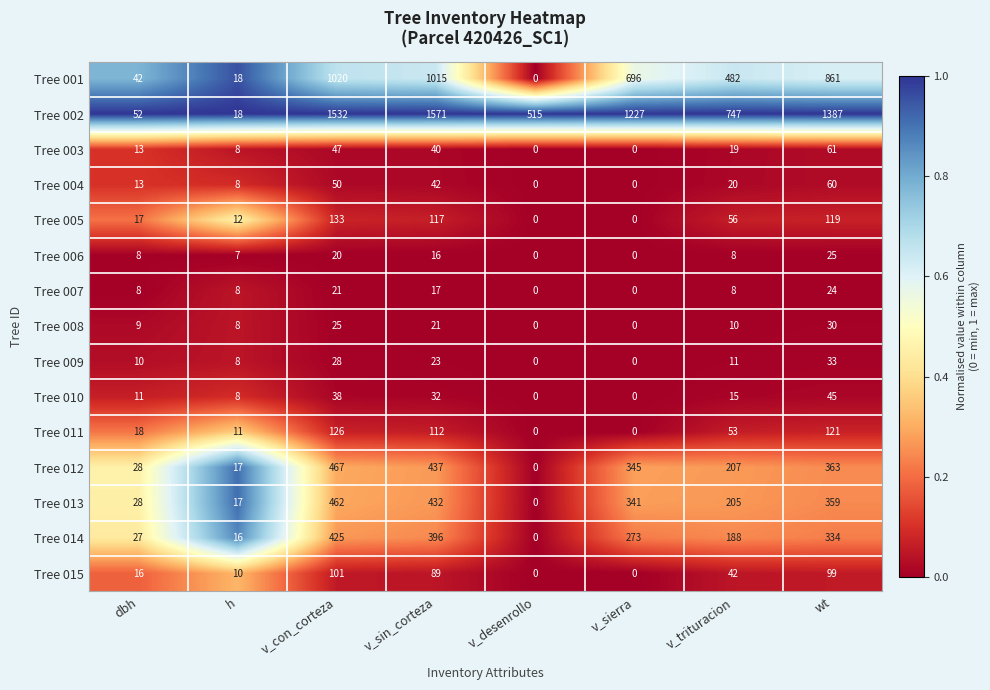

What is the total value across all series at v_sierra?

2882